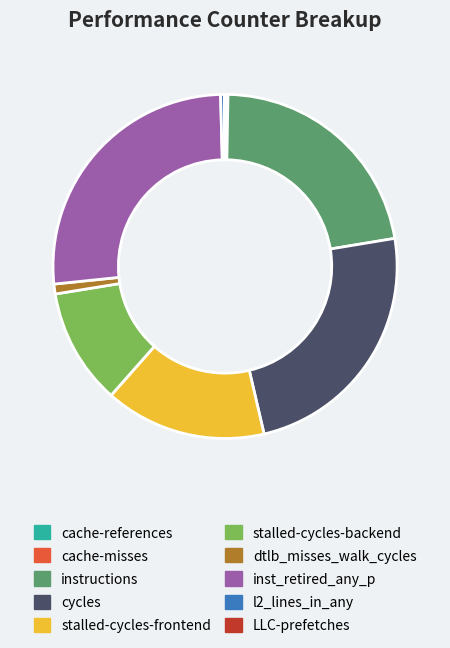

Does stalled-cycles-frontend account for over 50% of the chart?

No